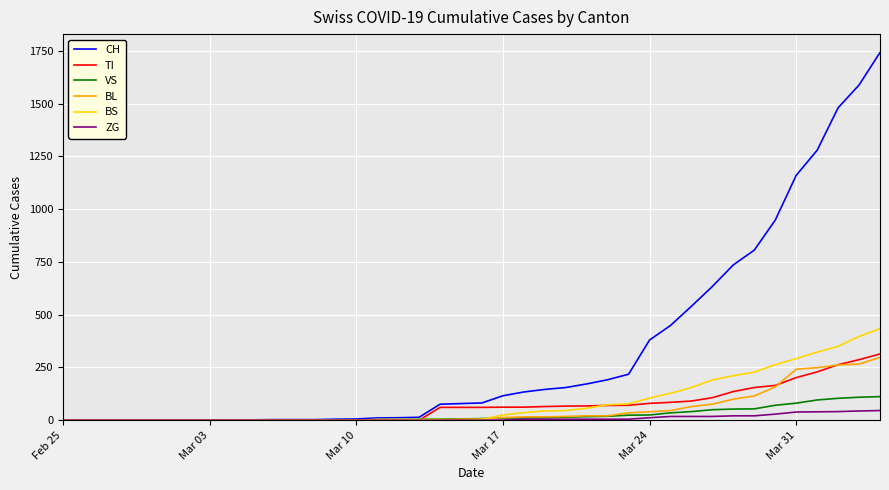

What is the highest value of the BL series?

298